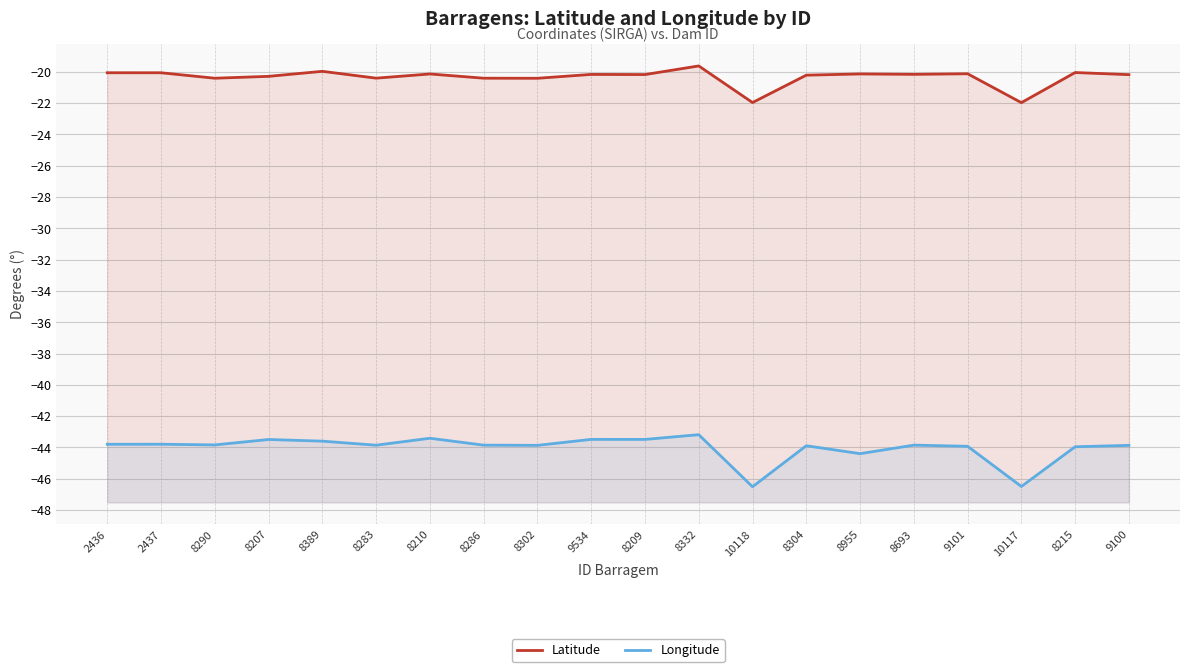

True or false: Latitude and Longitude intersect in this chart.

False